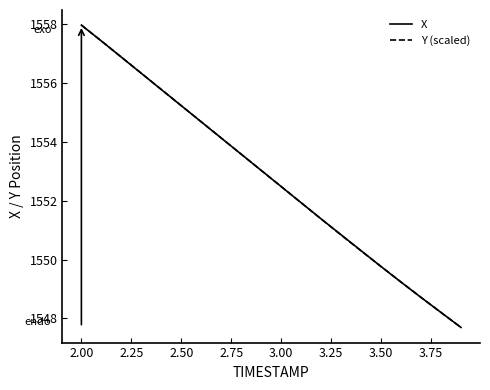

How many distinct data groups are displayed?

2